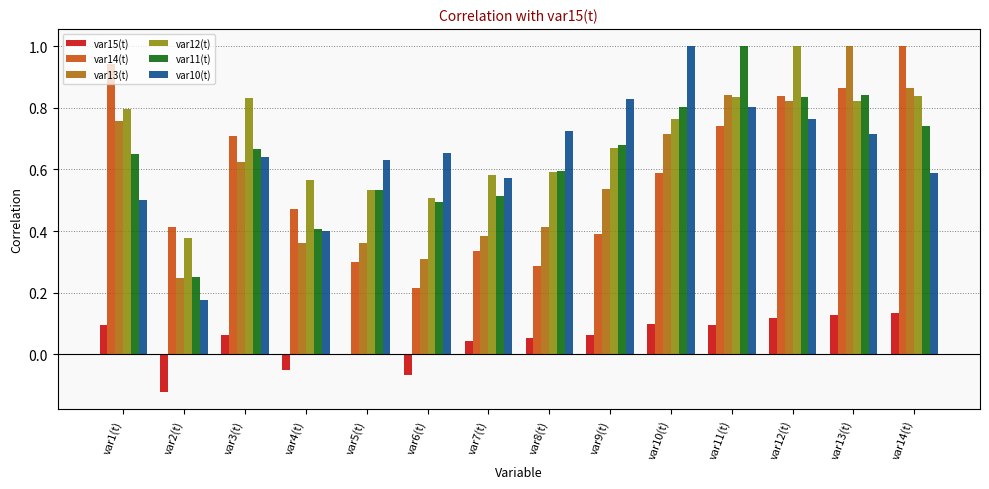

The var13(t) series shows 0.1 at var2(t). True or false?

False